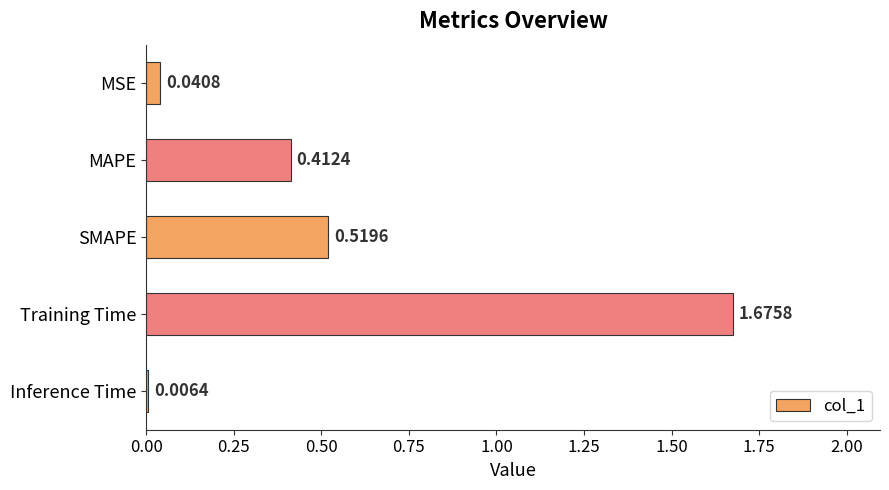

What is the sum of all values?

2.7